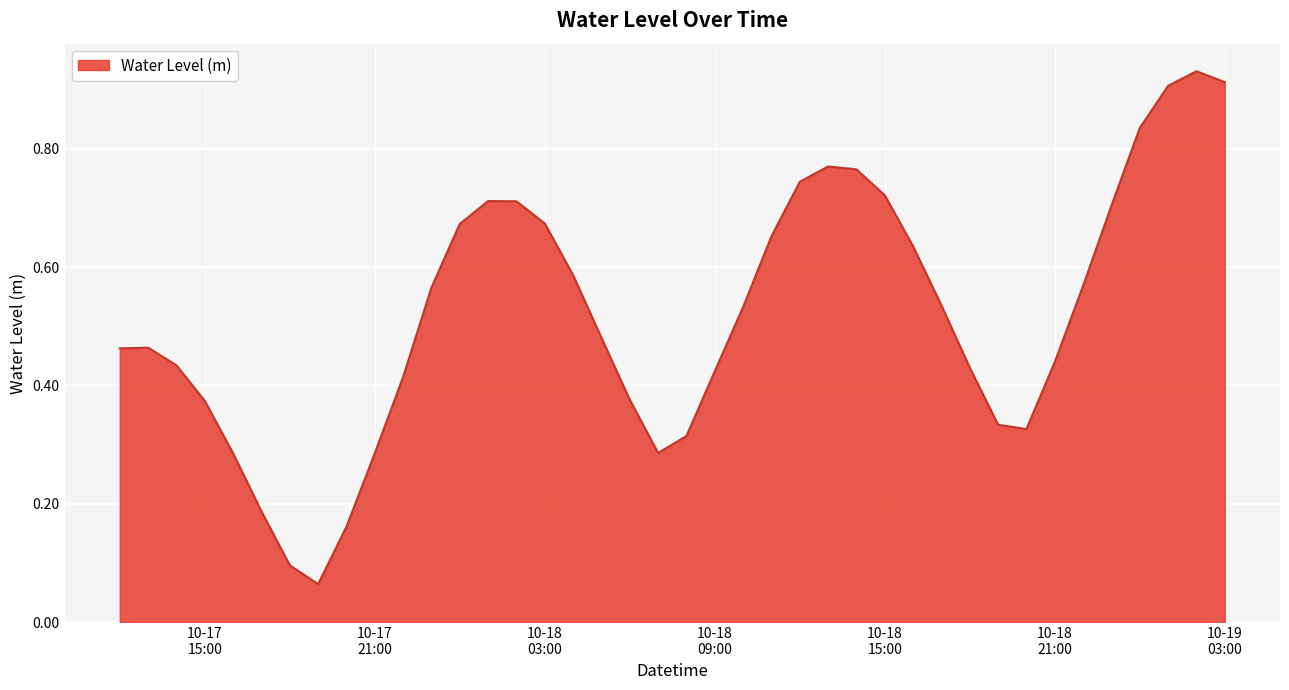

Does the chart display data point markers on the line(s)?

No